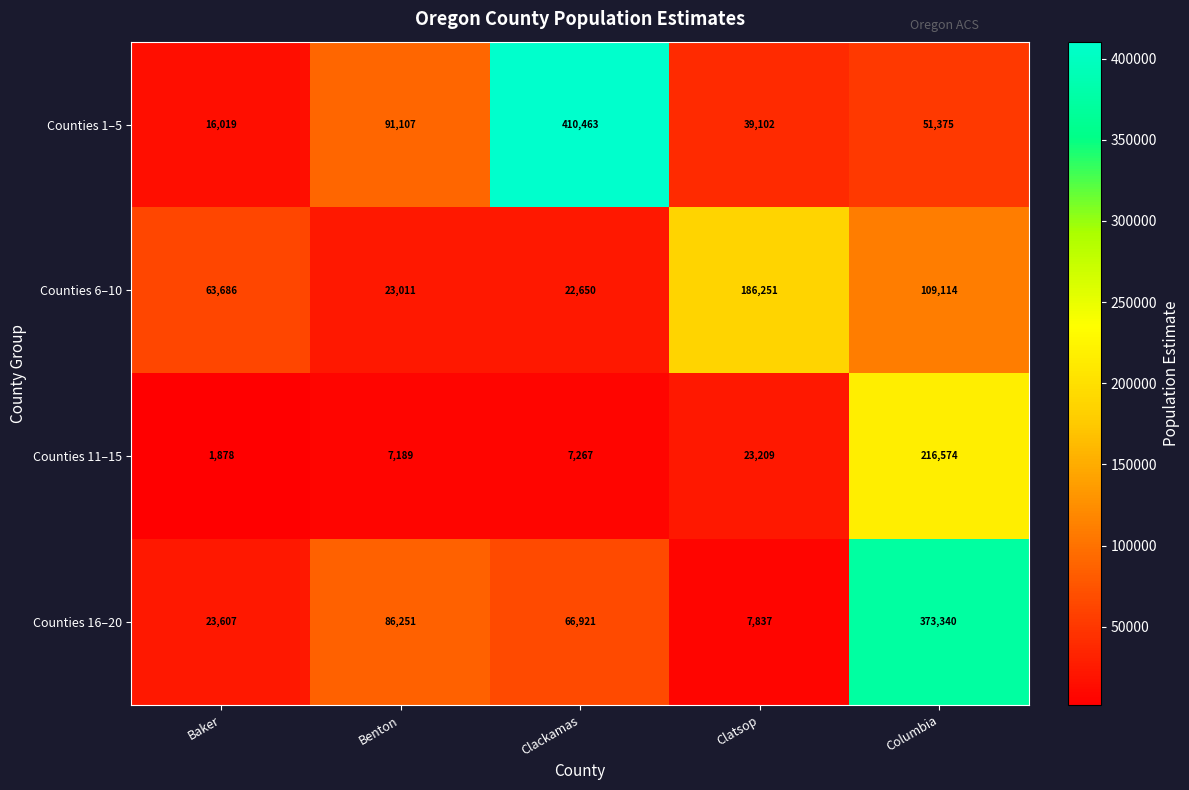

The value of Counties 6–10 at Baker is 100752. True or false?

False